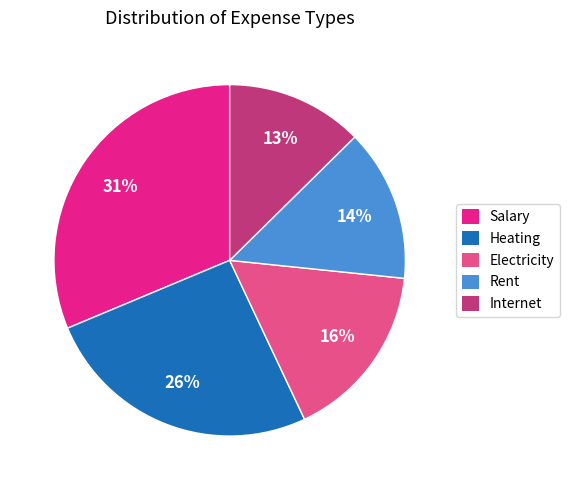

Which slice is the largest?

Salary